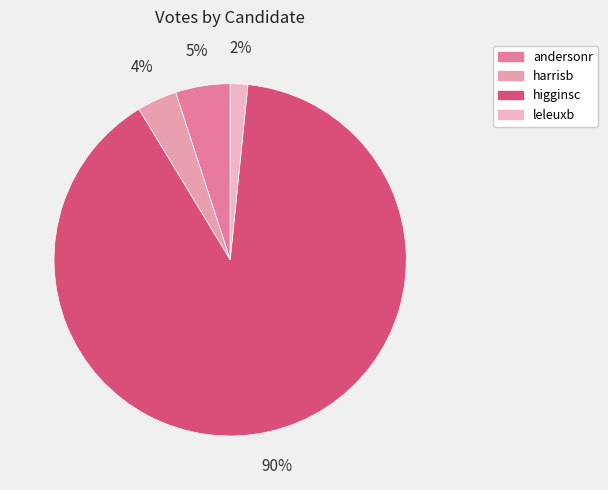

Rank the categories by value from highest to lowest.

higginsc, andersonr, harrisb, leleuxb